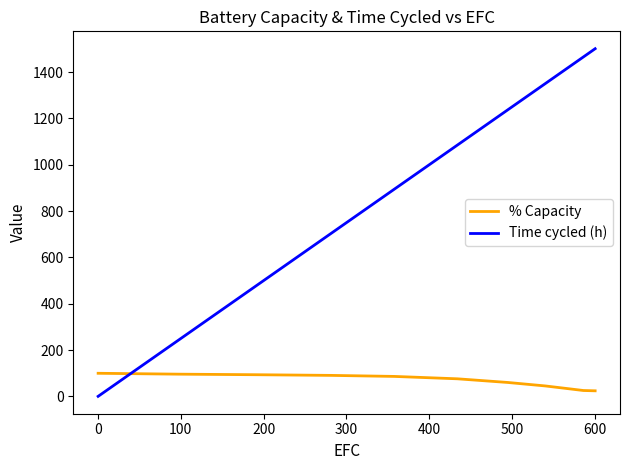

List the series in order of their peak value, highest first.

Time cycled (h), % Capacity